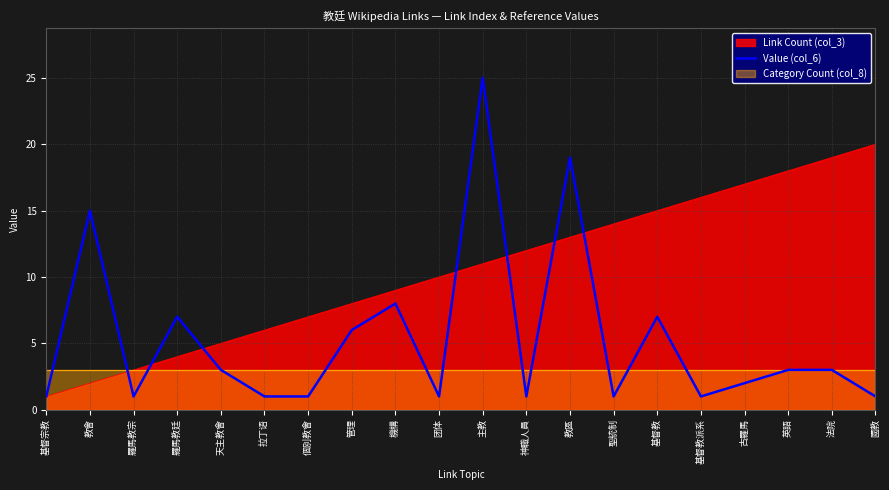

At which category does the data reach its first local peak?

教會